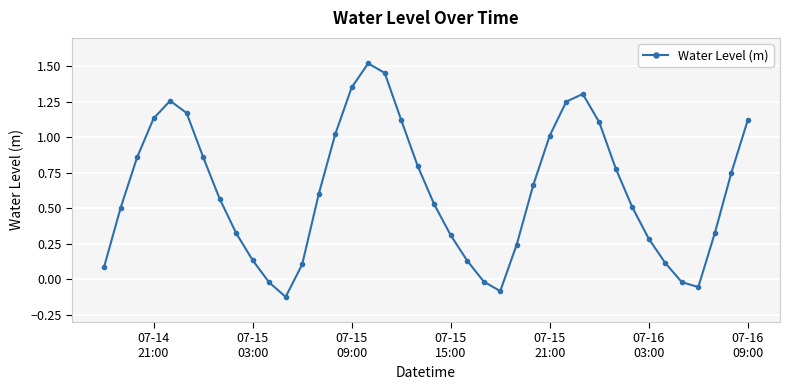

How many interior local peaks (higher than both neighbors) does the data have?

3